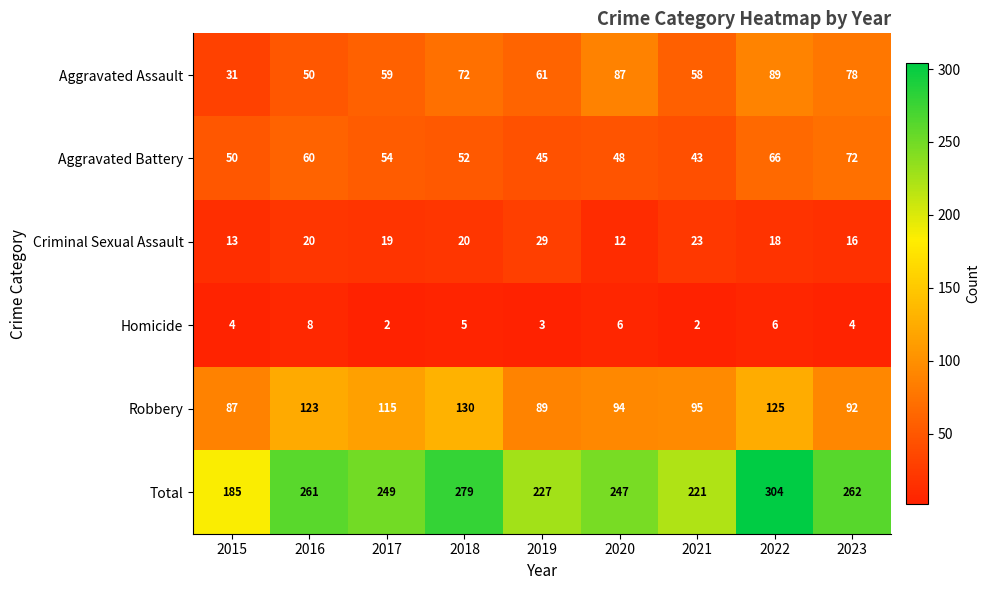

Between 2018 and 2022, which series saw the biggest shift?

Total